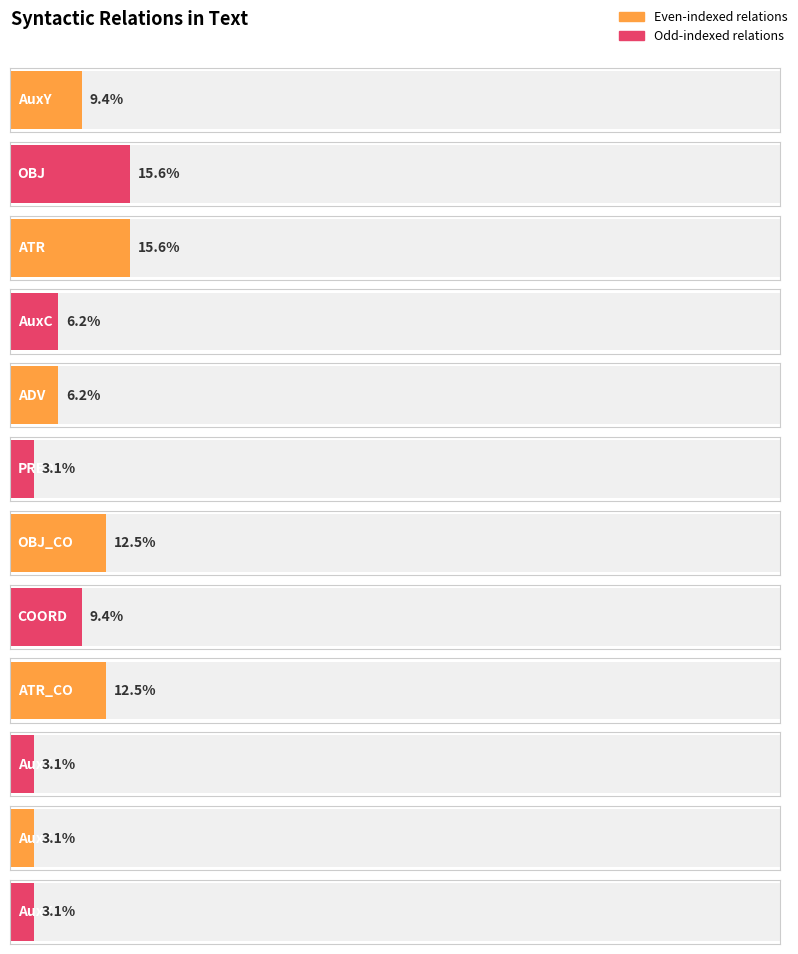

Reading left to right, transcribe all the data shown in this chart.

AuxY=3	OBJ=5	ATR=5	AuxC=2	ADV=2	PRED=1	OBJ_CO=4	COORD=3	ATR_CO=4	AuxX=1	AuxZ=1	AuxK=1